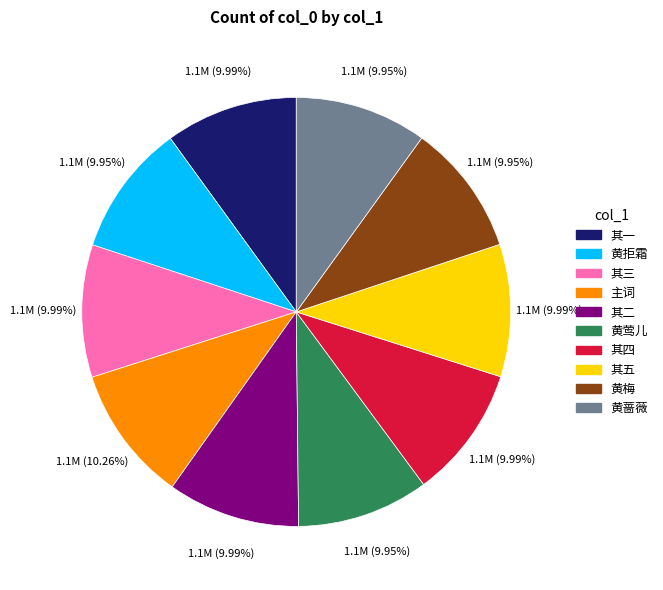

Is there a majority slice in this chart?

No